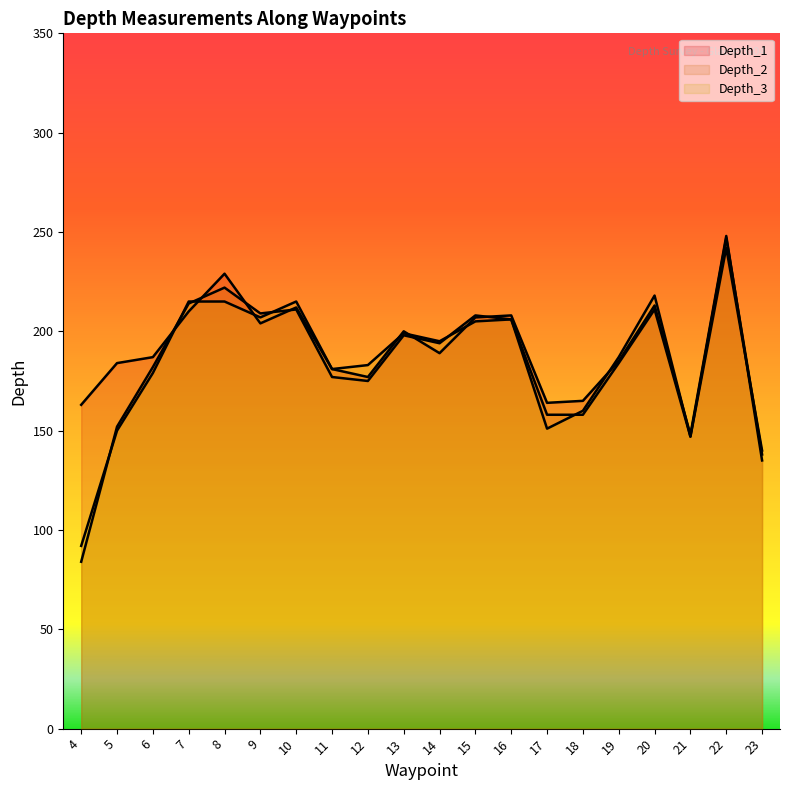

How many values in the Depth_2 series are below 194?

10